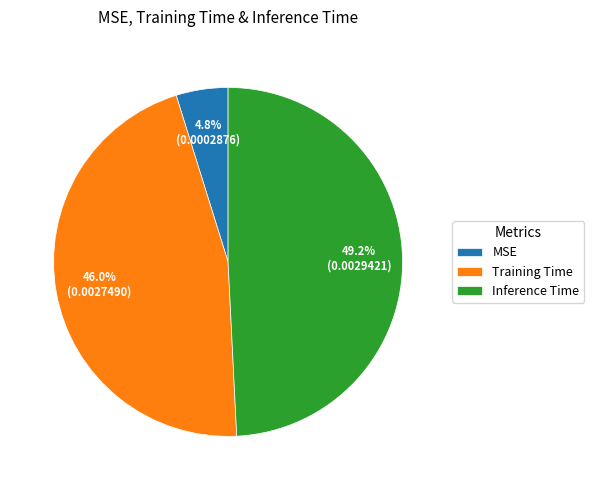

To the nearest percent, what portion does Inference Time represent?

49%